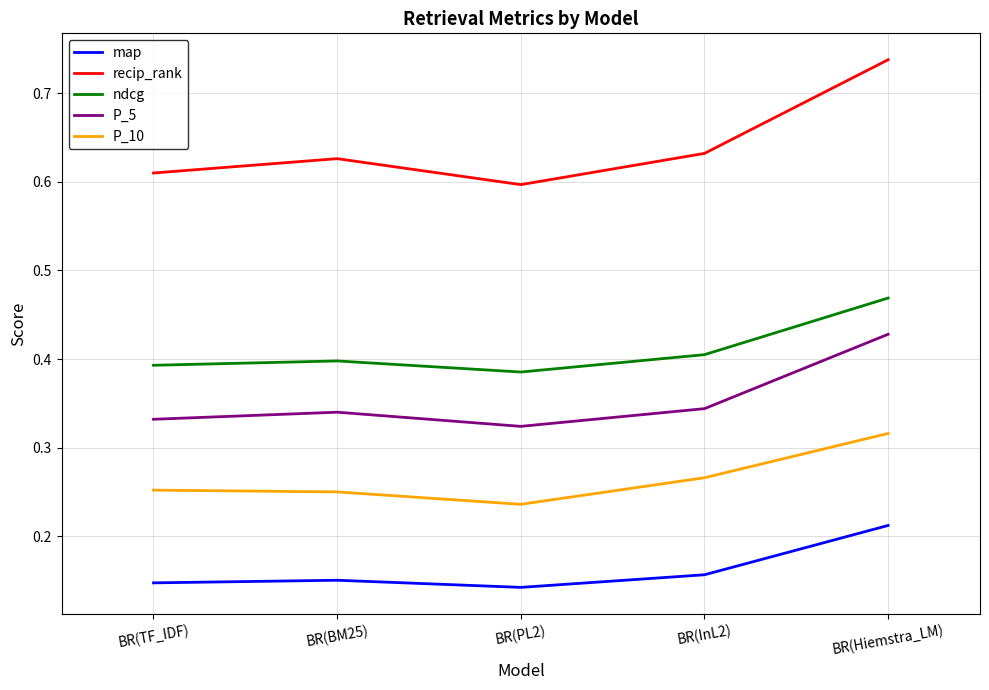

At which category does the chart reach its peak across all series?

BR(Hiemstra_LM)